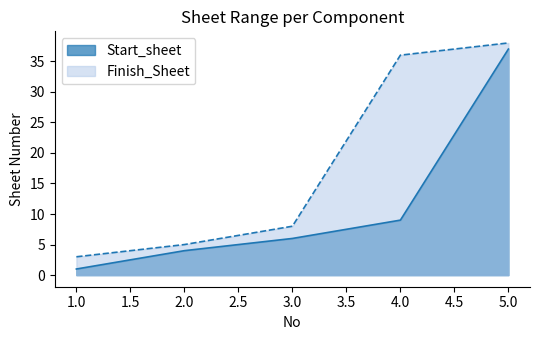

What is the greatest value displayed?

38